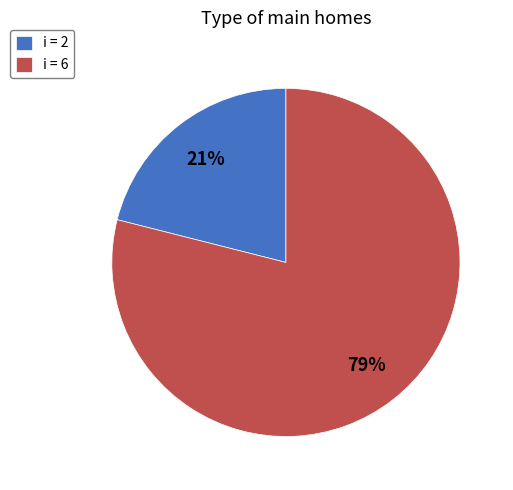

Does any single category account for the majority?

Yes